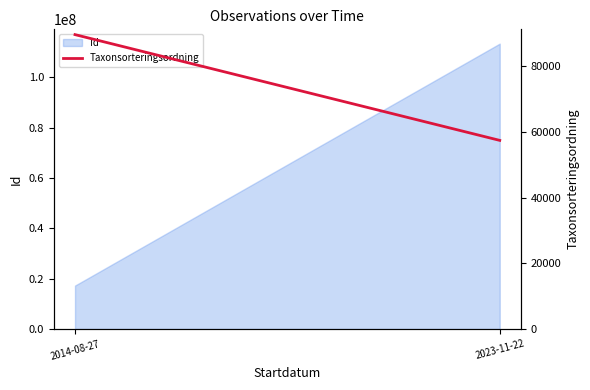

The value at 2014-08-27 is 89557.0. True or false?

True